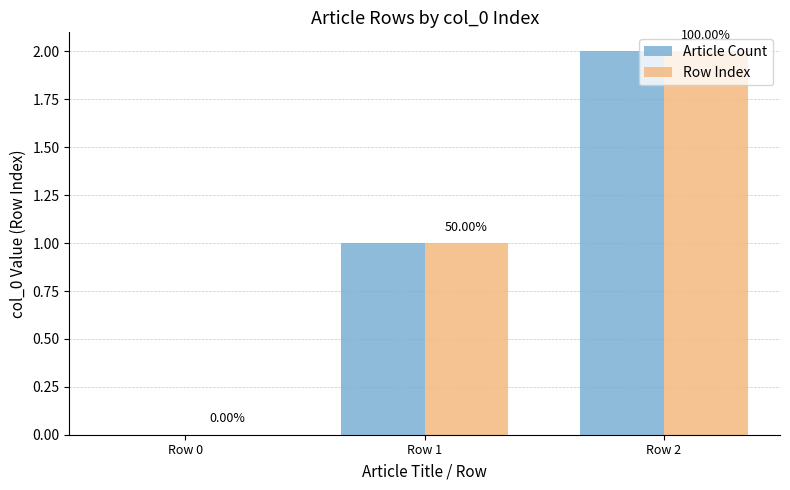

What are all the series names shown in the legend?

Article Count, Row Index